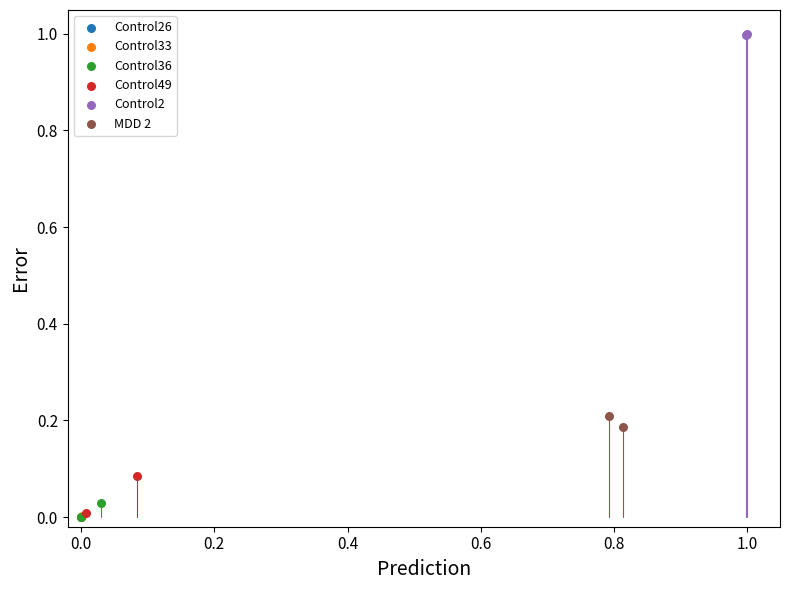

What are all the series names shown in the legend?

Control26, Control33, Control36, Control49, Control2, MDD 2